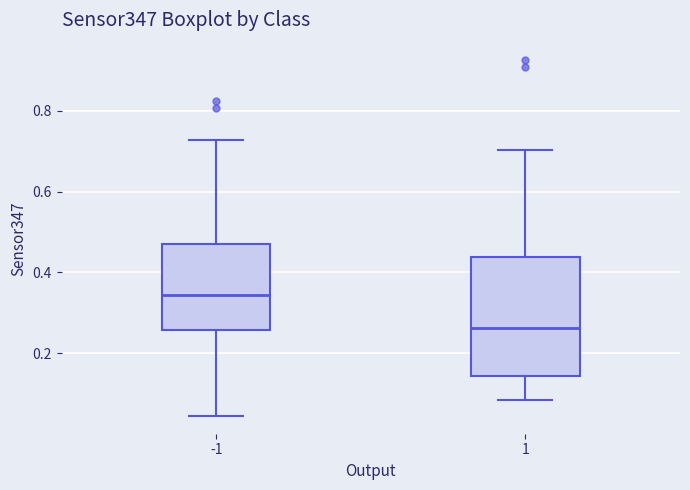

Reading left to right, read every box against the y-axis: the position of its median line, the range the box covers, and the ends of its whiskers. The values are not printed on the chart, so give them approximately, as read against the axis.

-1: median 0.34, box 0.26 to 0.48, whiskers 0.04 to 0.72
1: median 0.26, box 0.14 to 0.44, whiskers 0.08 to 0.70